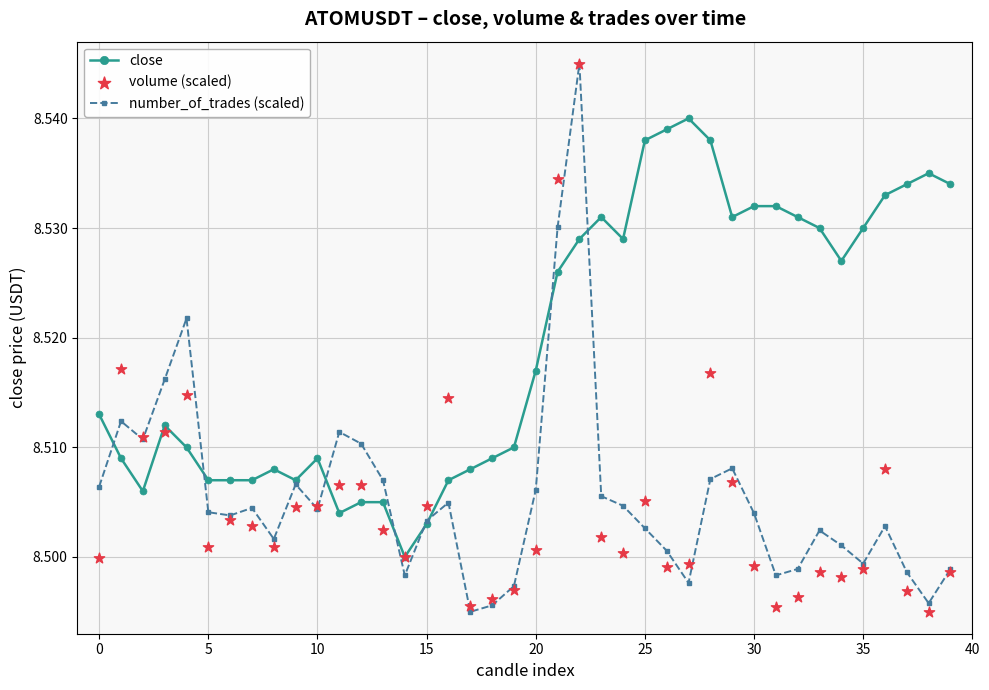

Which series contains the highest Y value?

number_of_trades (scaled)